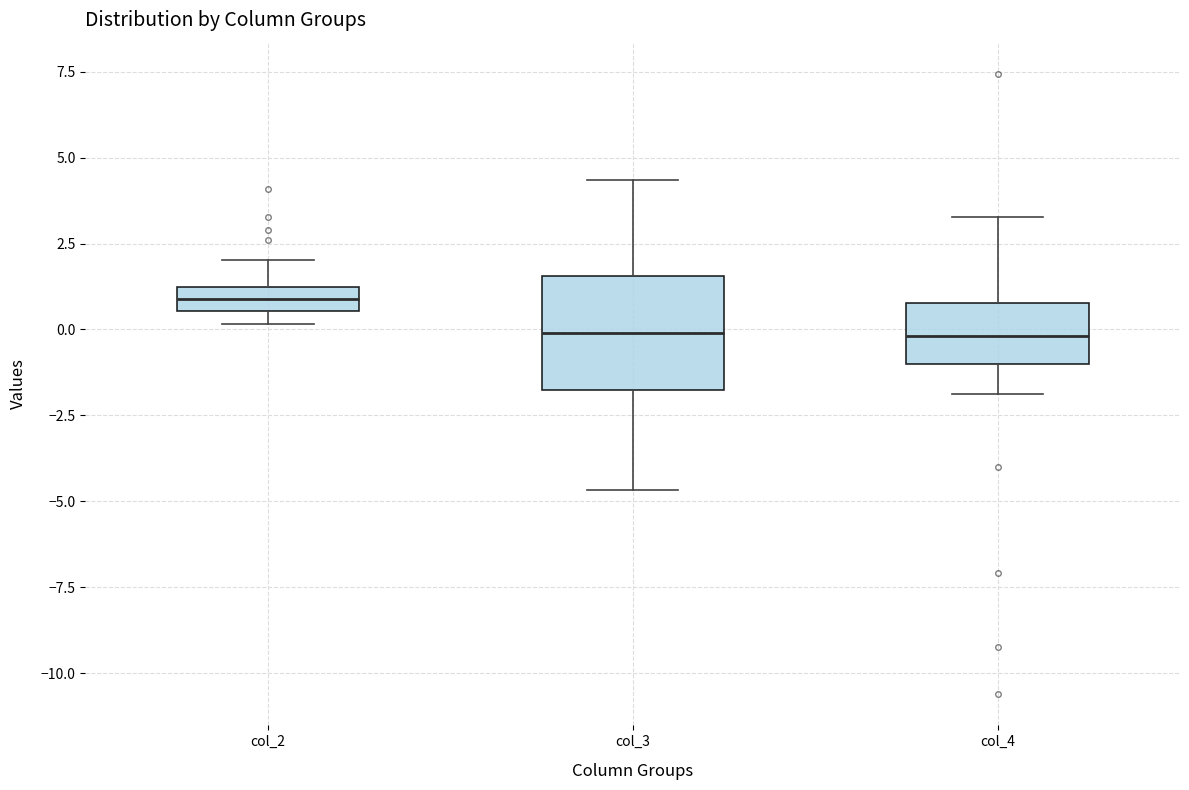

Which box is the tallest, from its lower edge to its upper edge?

col_3